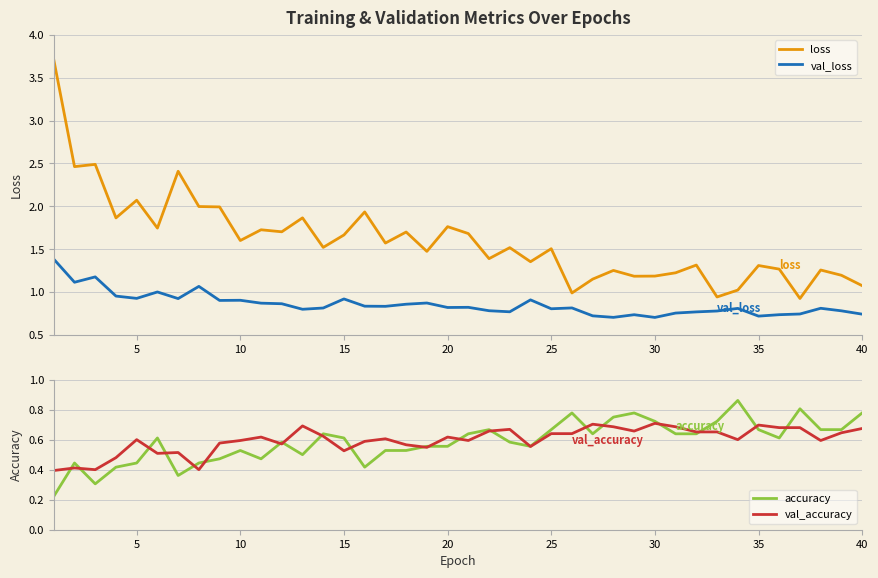

What is the value of the val_accuracy point at the 10th from the left?

0.6